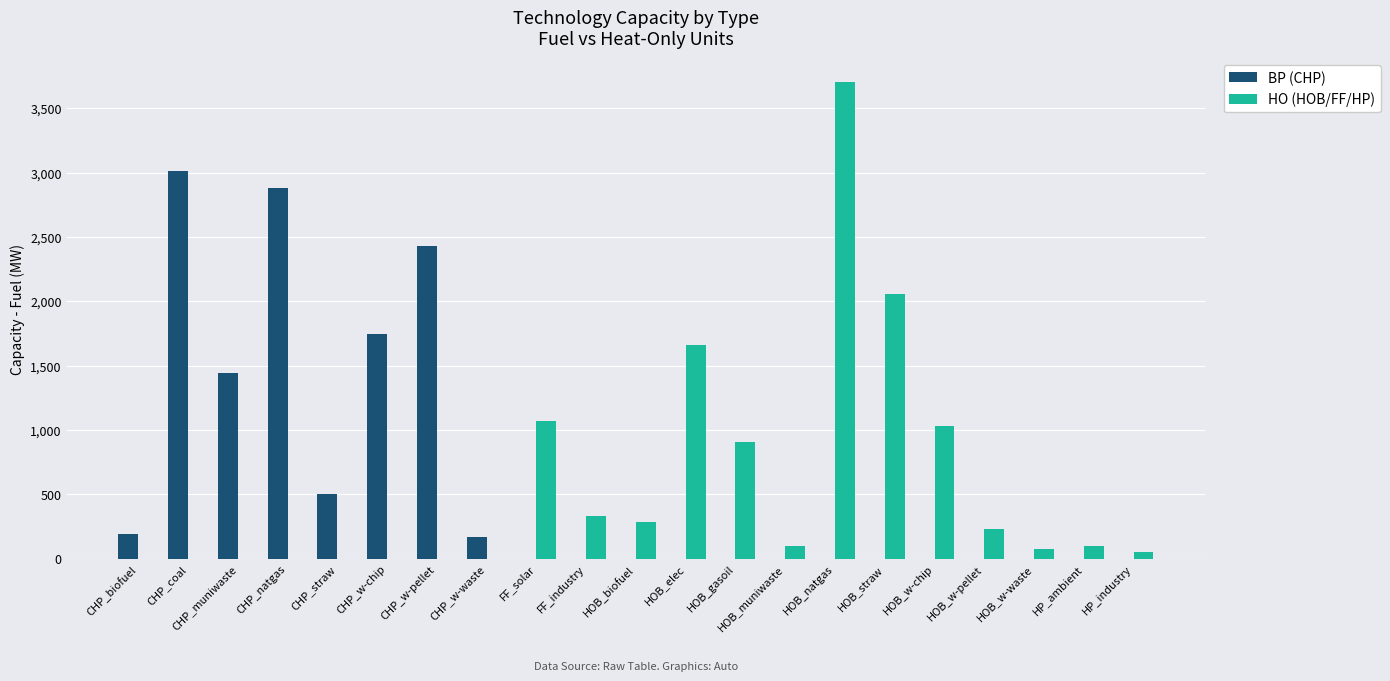

How many distinct data groups are displayed?

2